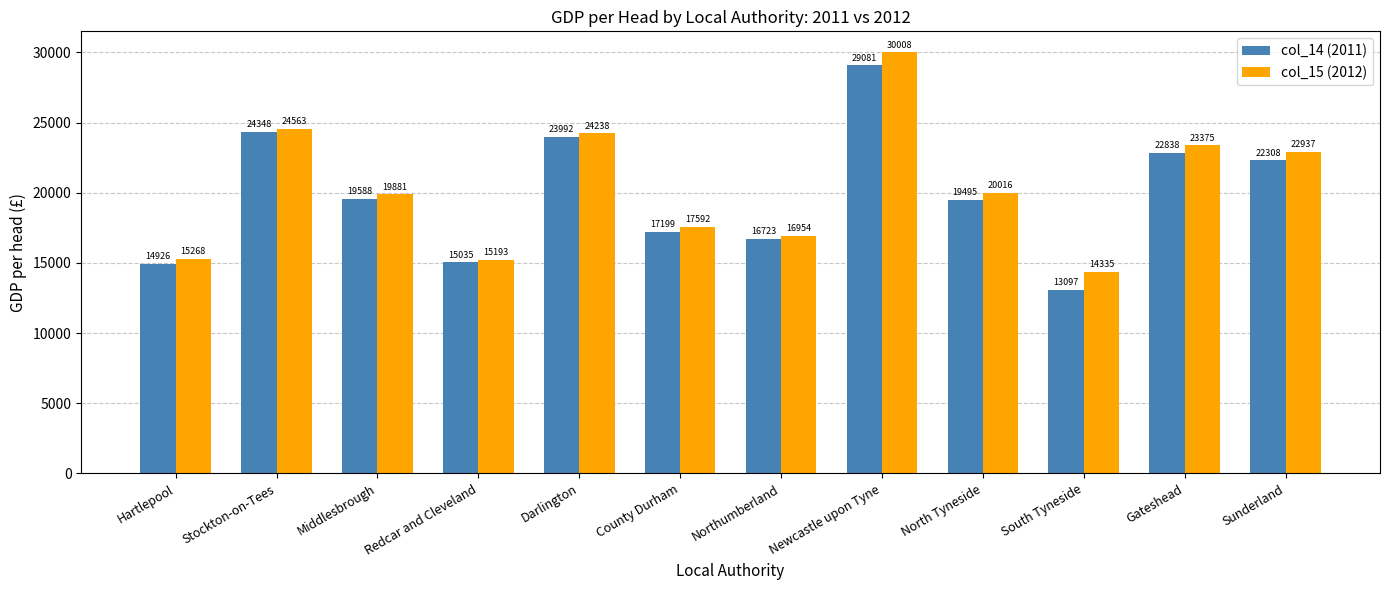

How many data points in col_15 (2012) are less than 20016?

6